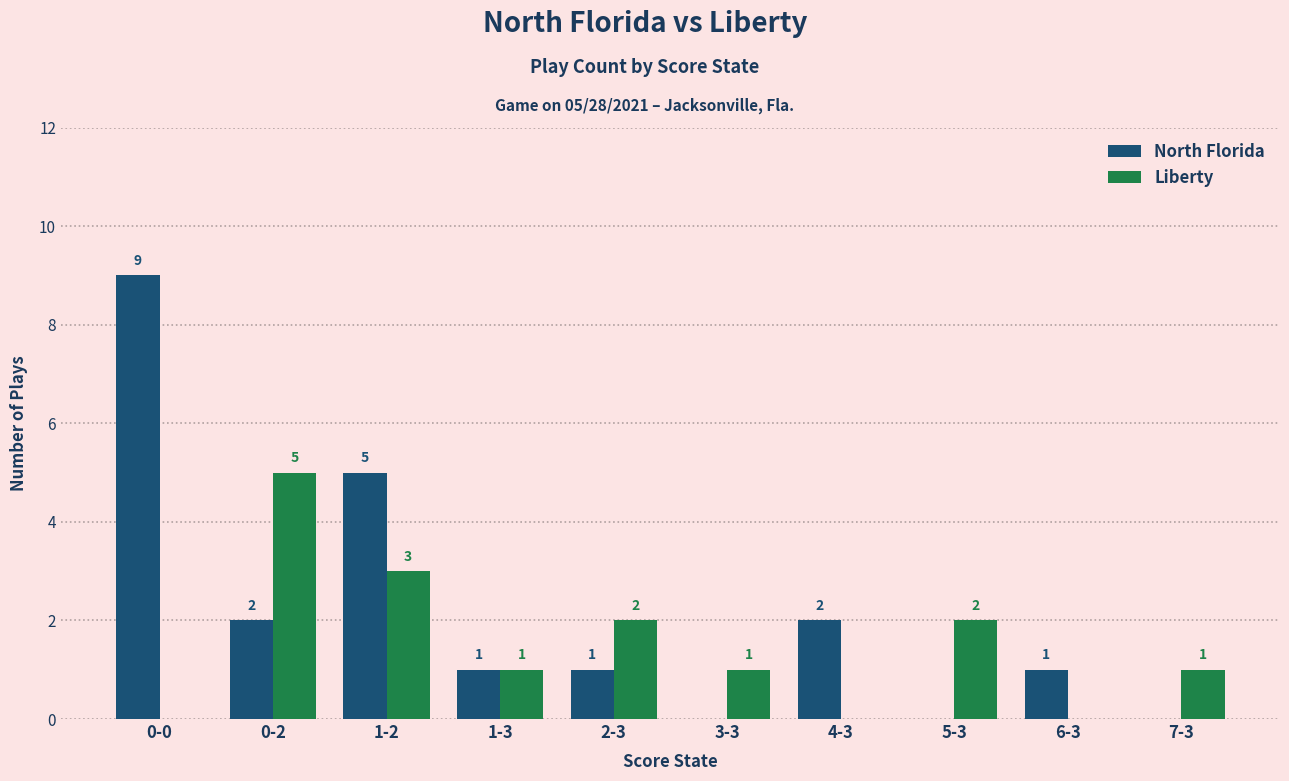

What is the total value across all series at 2-3?

3